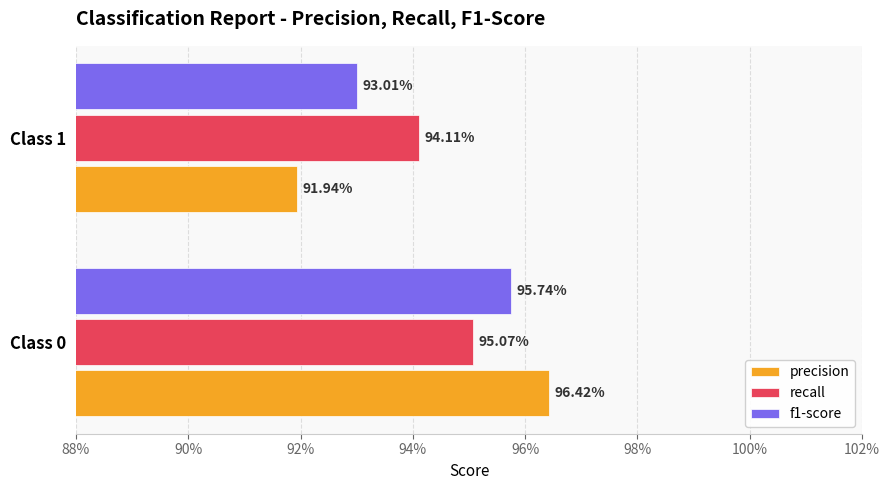

What are all the series names shown in the legend?

precision, recall, f1-score